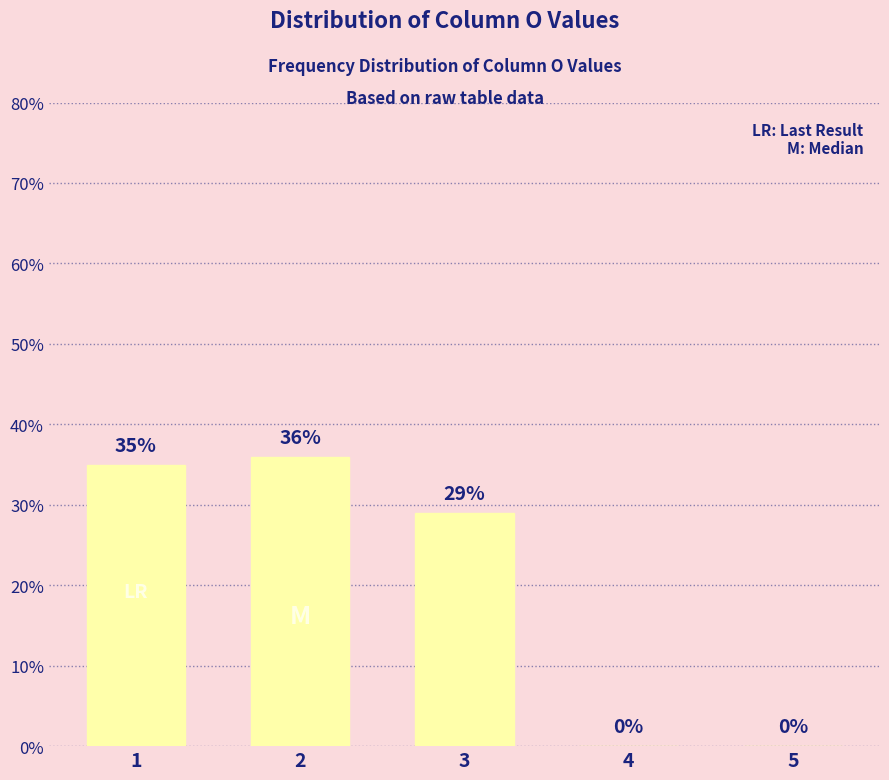

Which has a higher value, 2 or 1?

2